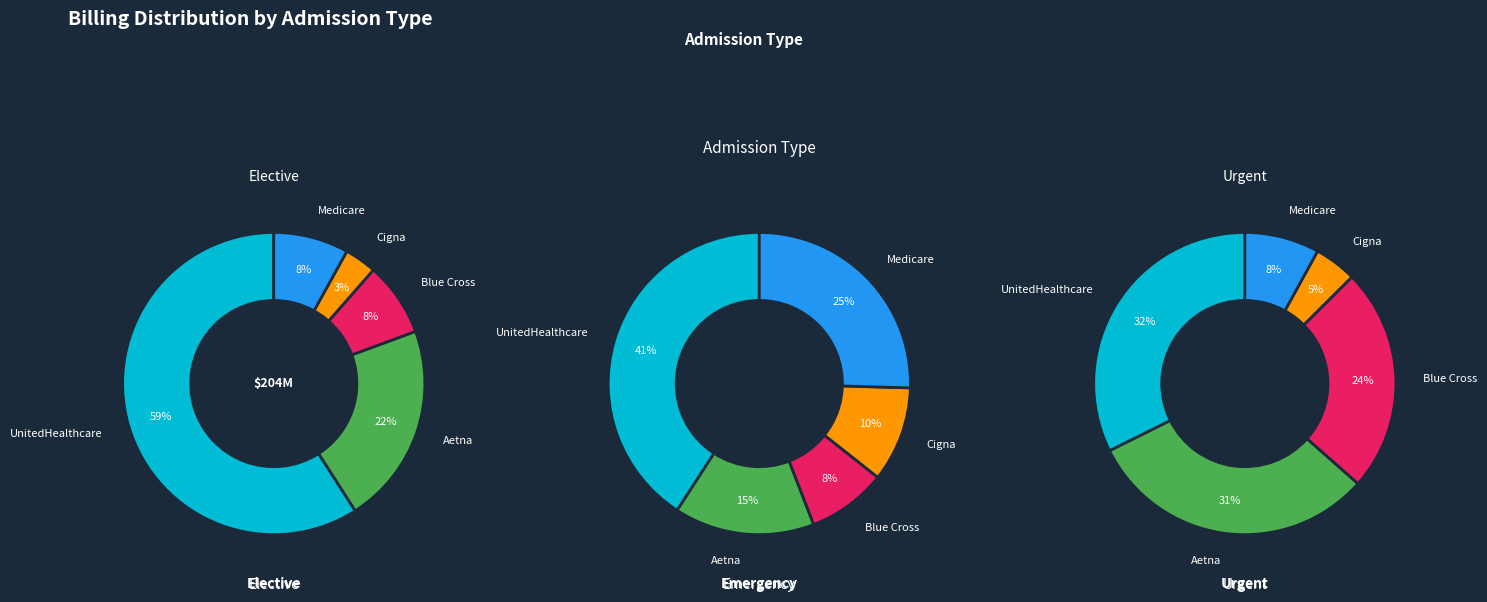

Is Steakhunt Finance the majority of the pie?

No